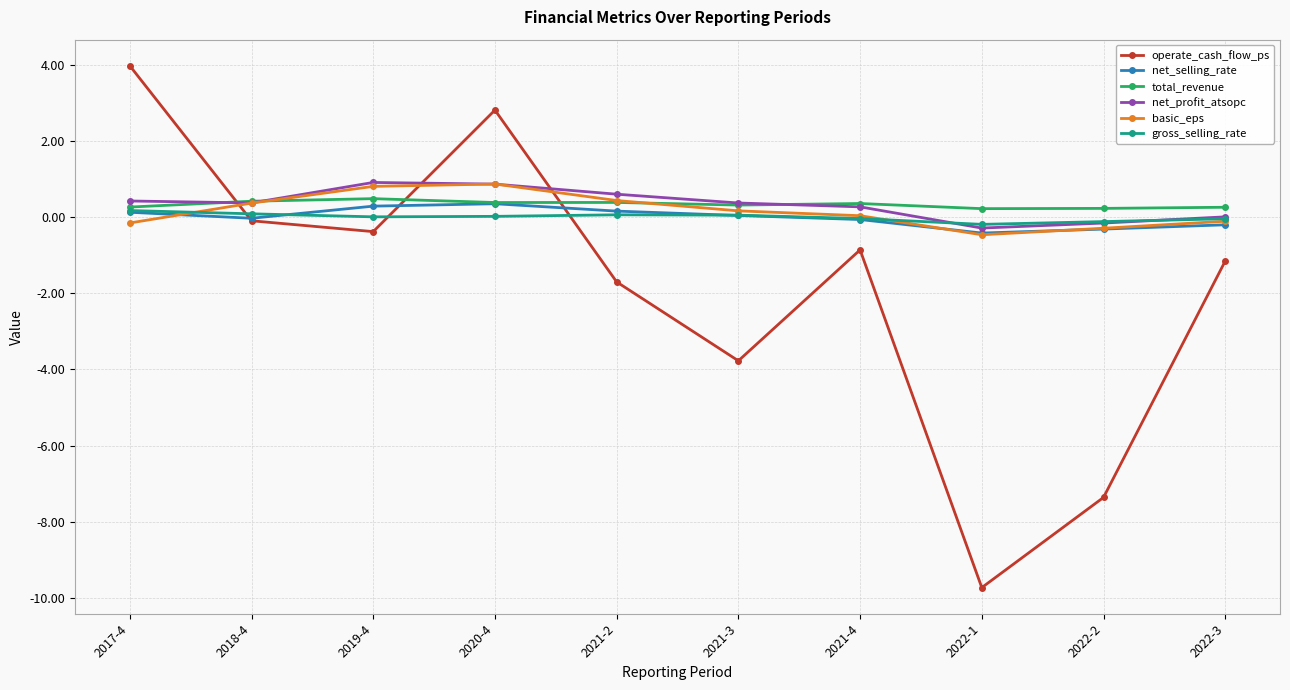

What is the sum of the gross_selling_rate values at 2022-2 and 2019-4?

-0.1